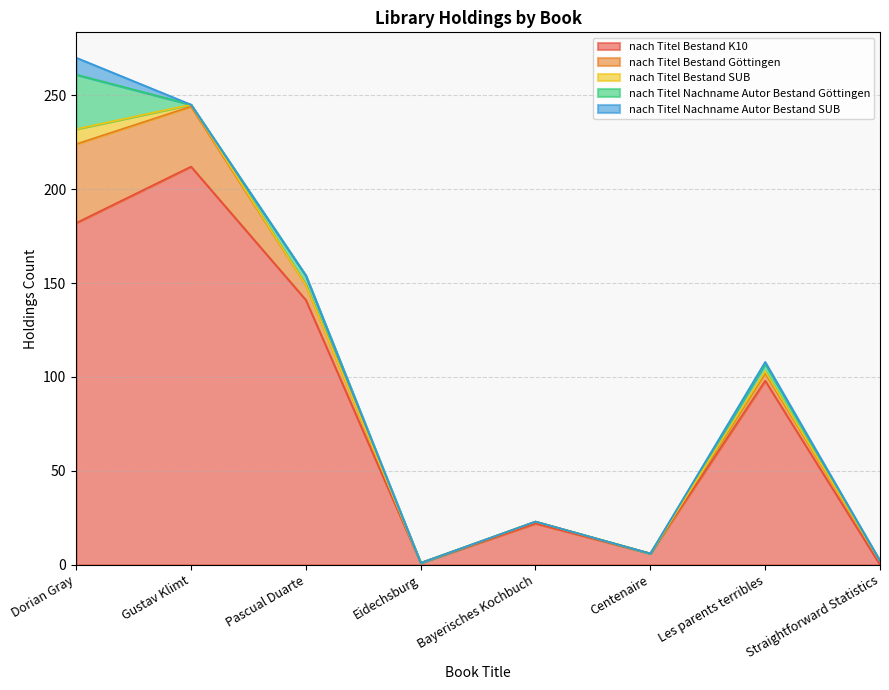

How many nach_Titel_Nachname_Autor_Bestand_SUB values are between 0 and 1?

7